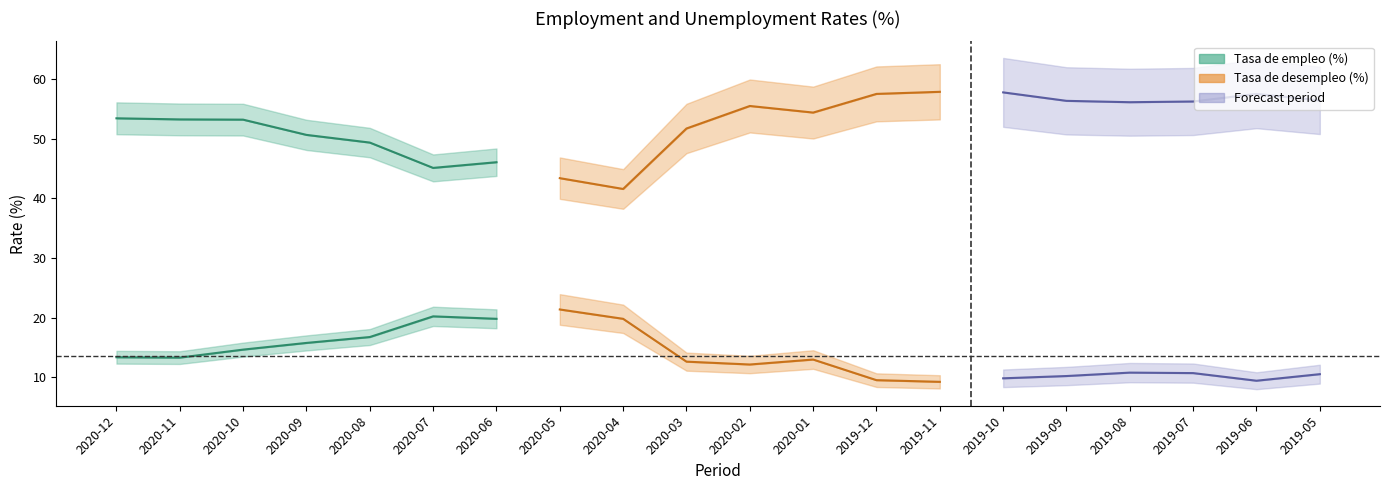

True or false: Tasa de empleo (%) and Tasa de desempleo (%) cross at least once.

False